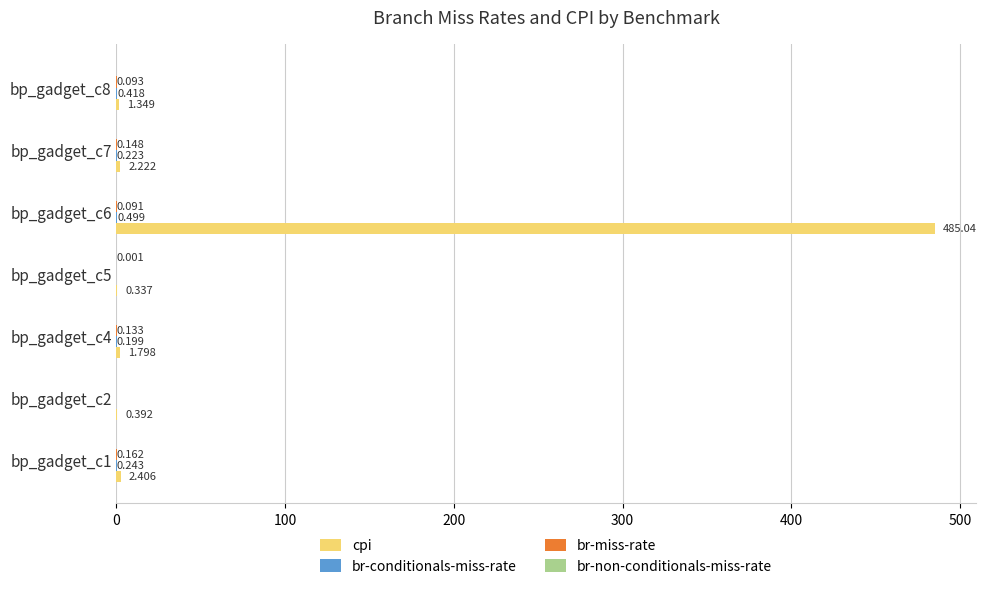

Which series has the largest total across all categories?

cpi